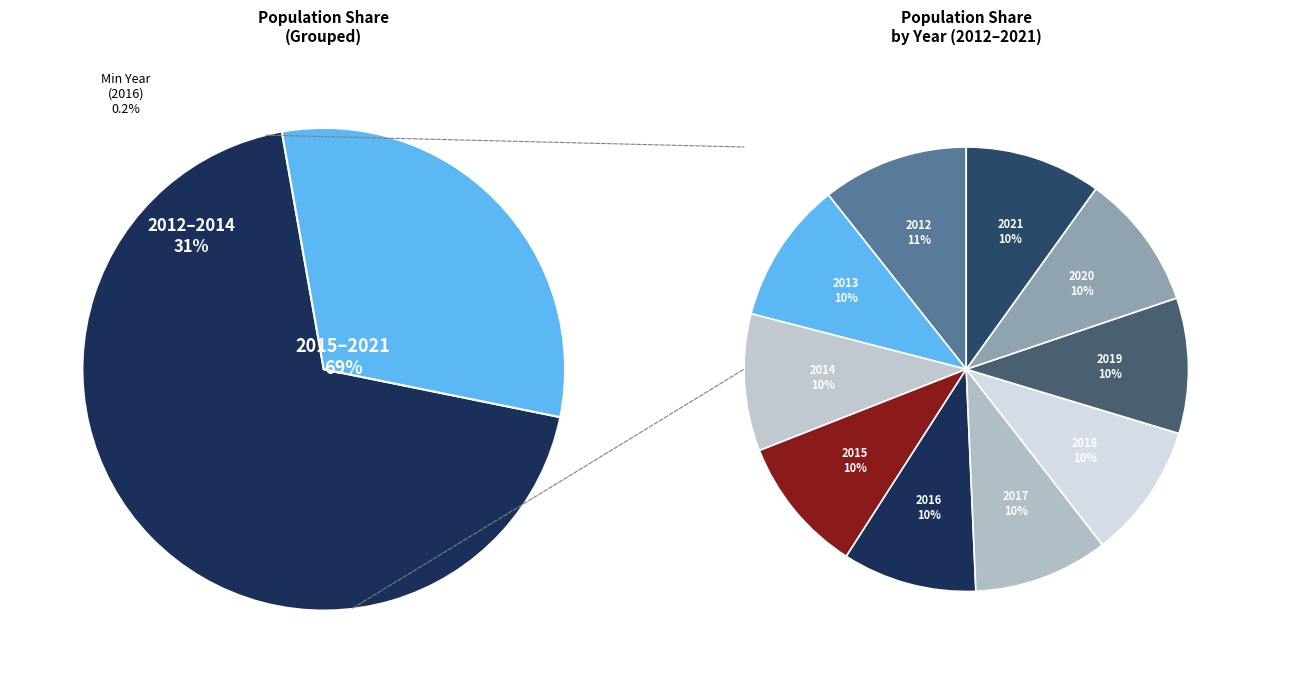

The 2014 slice represents 1% of the pie. True or false?

False